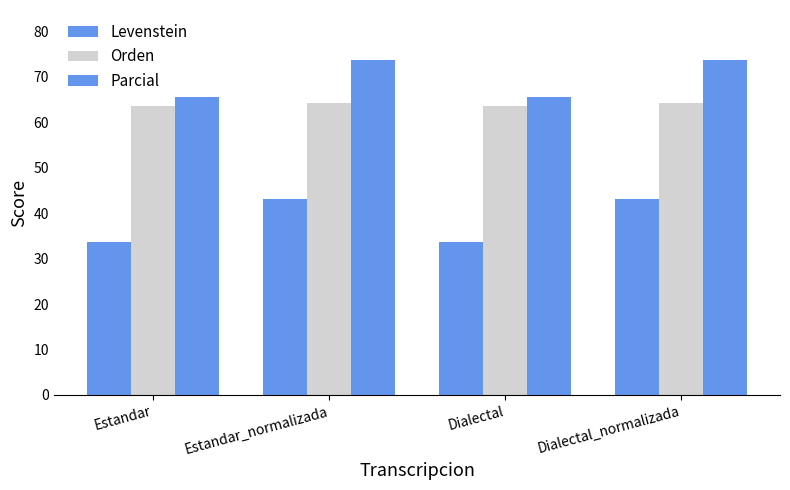

How many groups of bars are there?

4